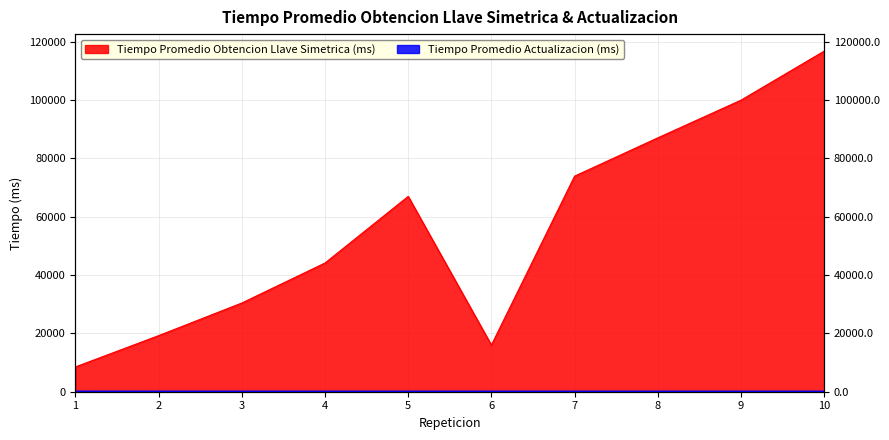

At which label does Tiempo Promedio Obtencion Llave Simetrica (ms) first exceed 66938?

5